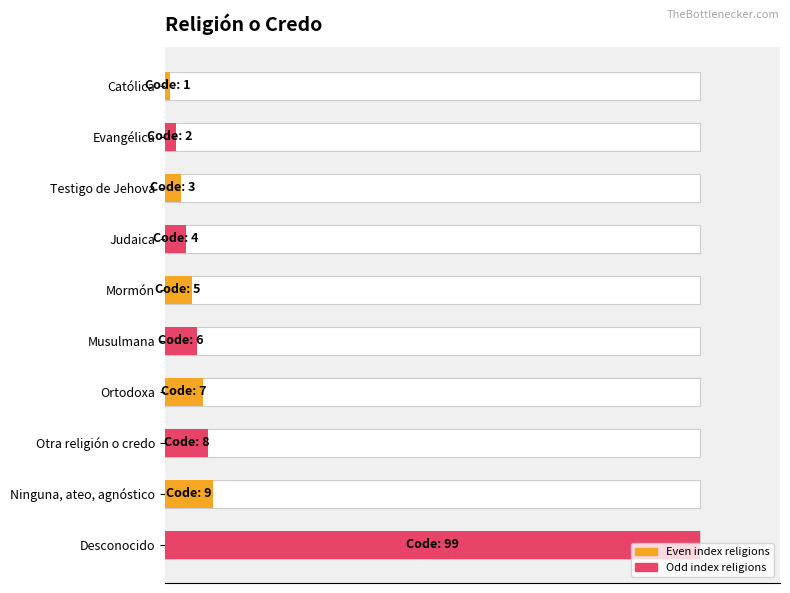

Does the chart contain stacked bars?

No